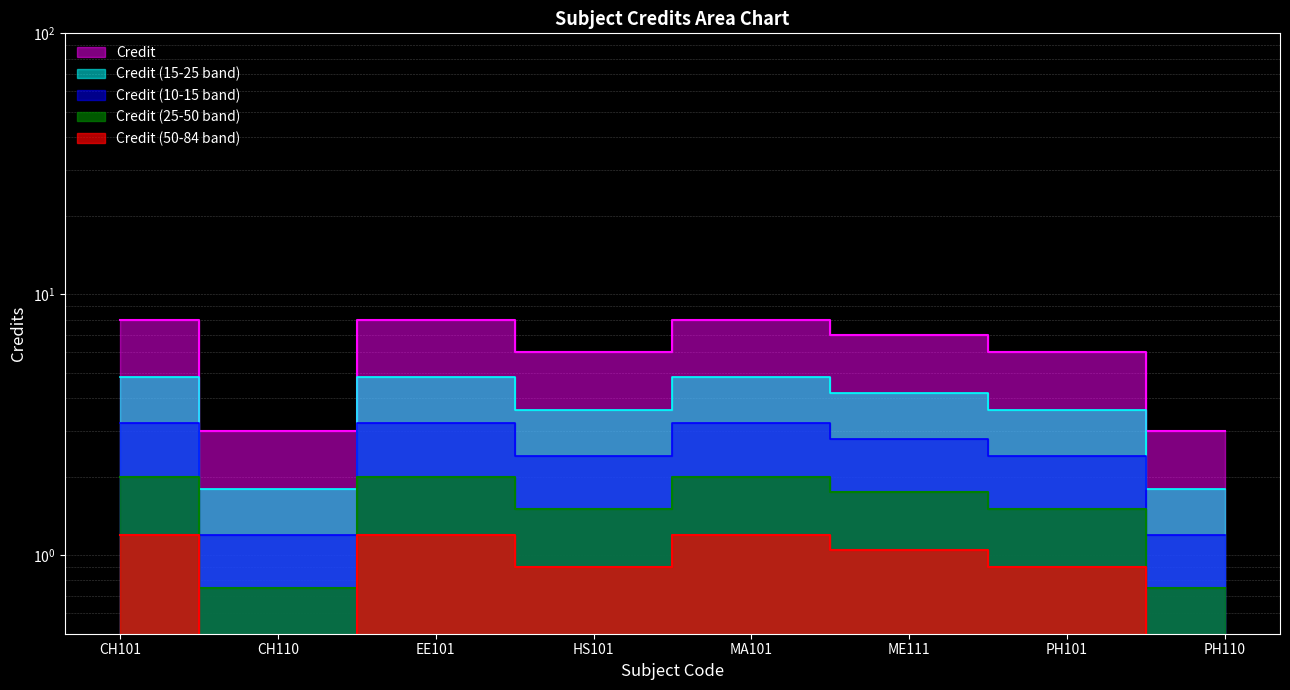

How many values are between 6 and 8?

6